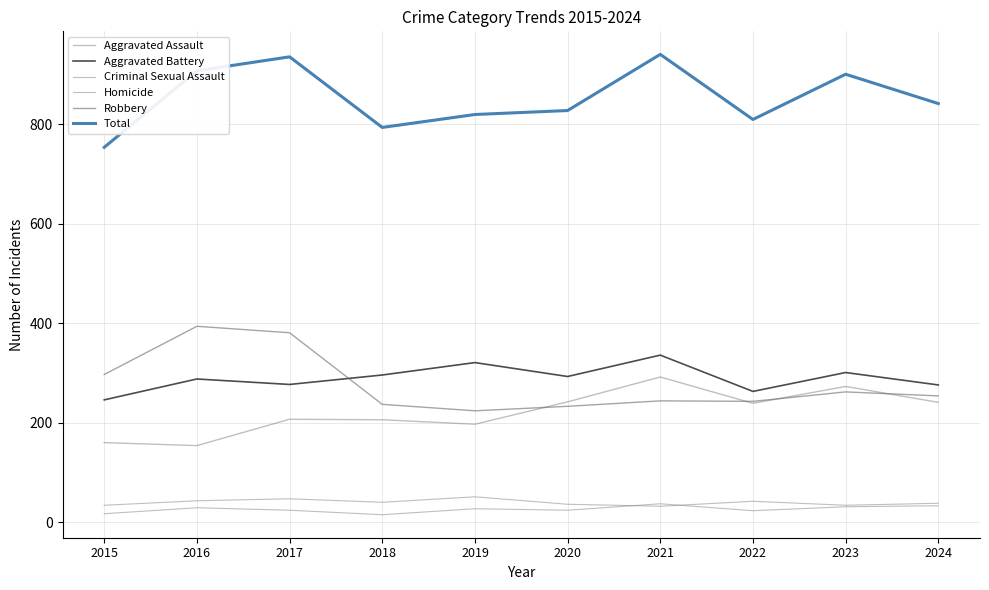

Count the number of data series in this chart.

6